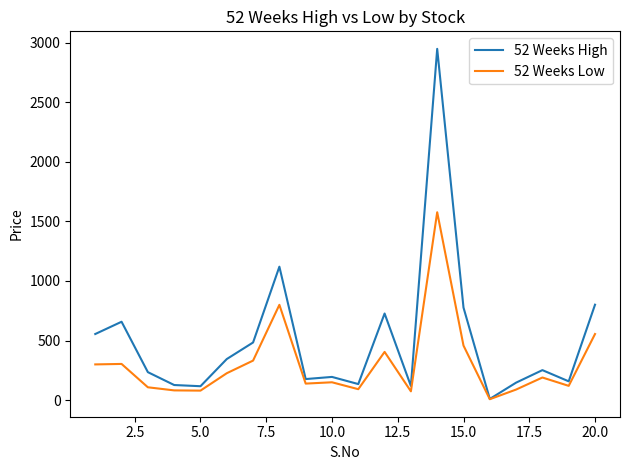

What is the maximum value for 52 Weeks High?

2948.0